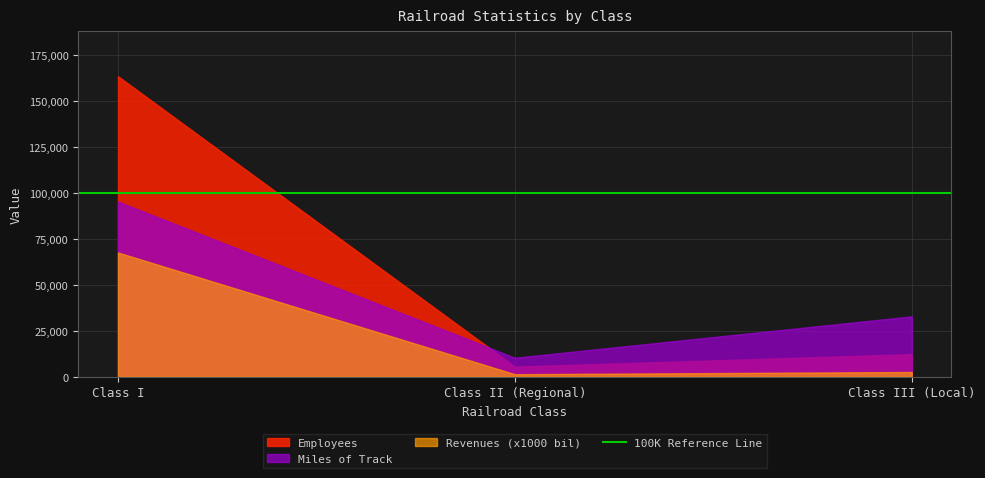

What position from the left is Class I?

1